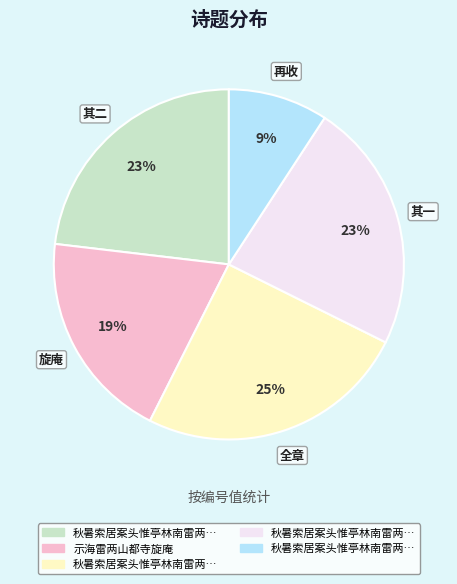

To the nearest percent, what is the average slice percentage?

20%